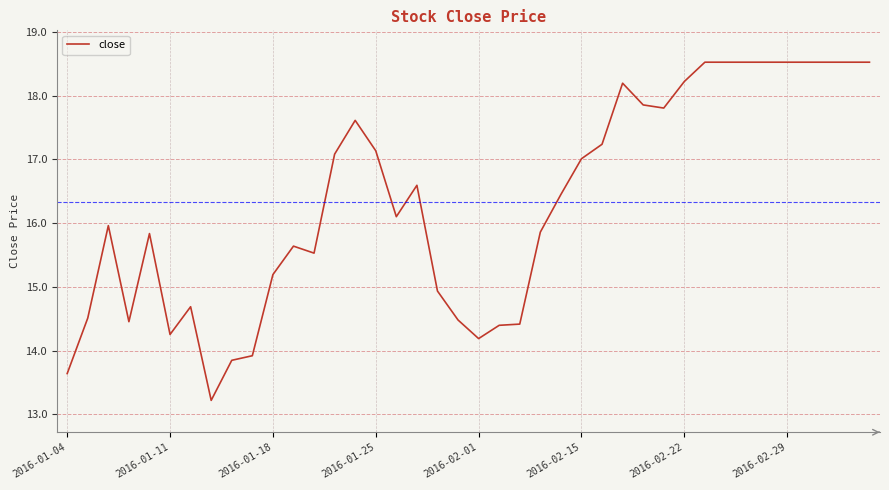

What is the greatest value displayed?

18.5